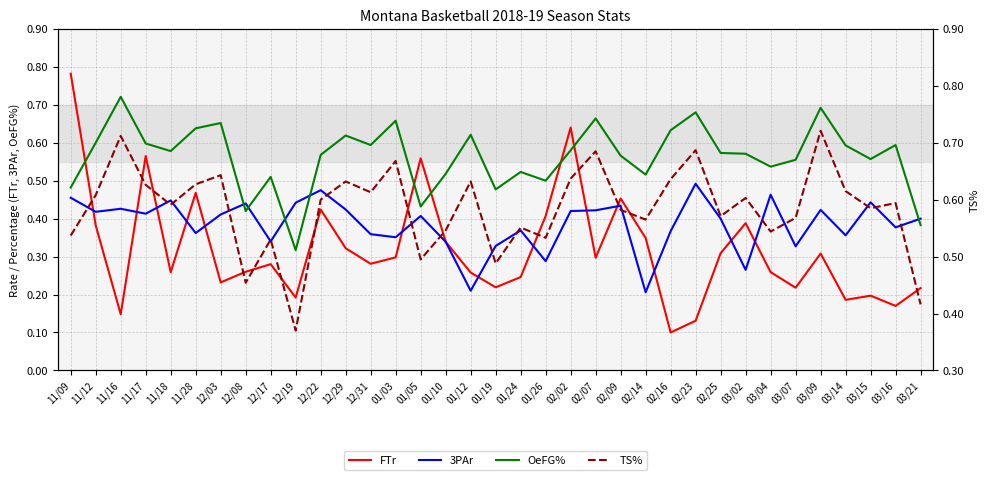

At which category is the sum across all series the highest?

02/02